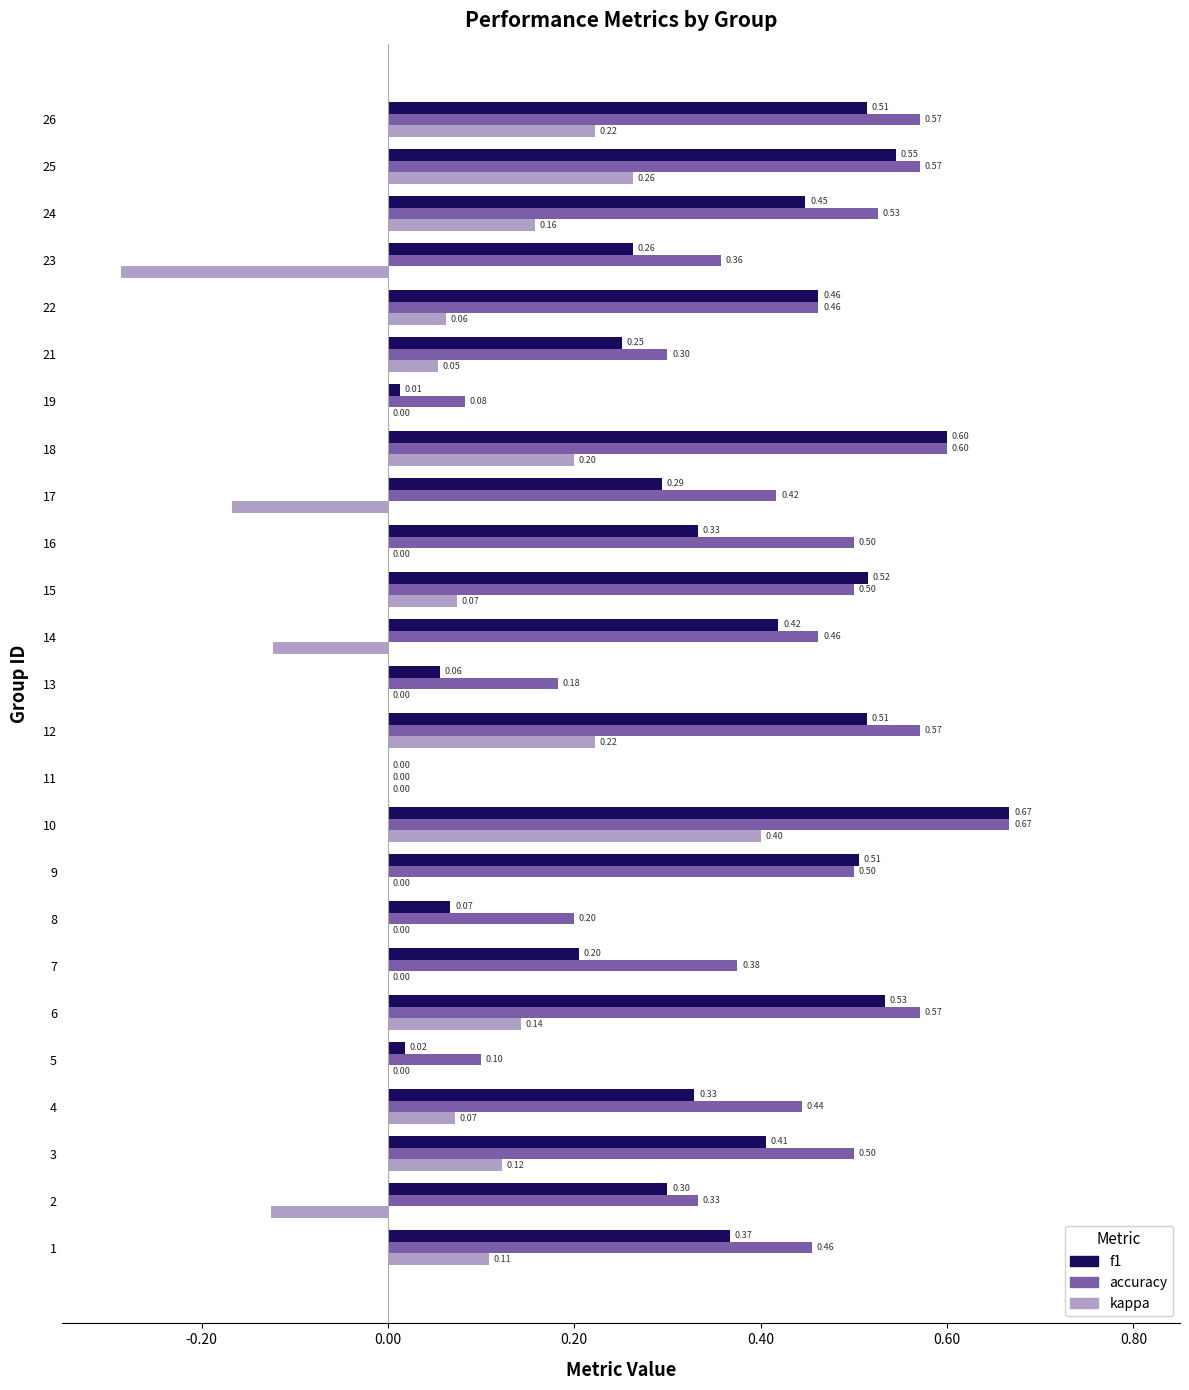

The value of f1 at 12 is 0.0. True or false?

False